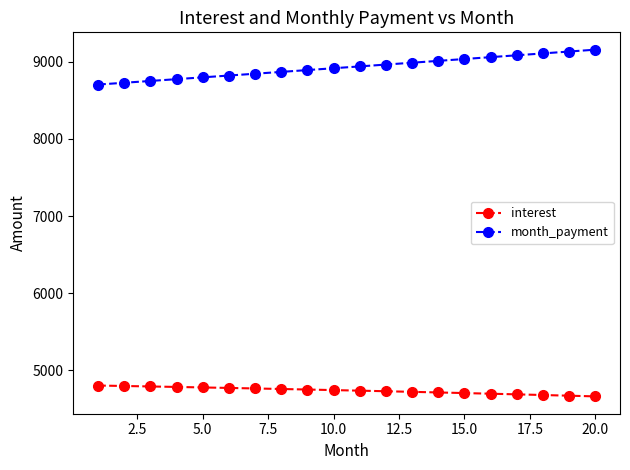

True or false: month_payment and interest cross at least once.

False